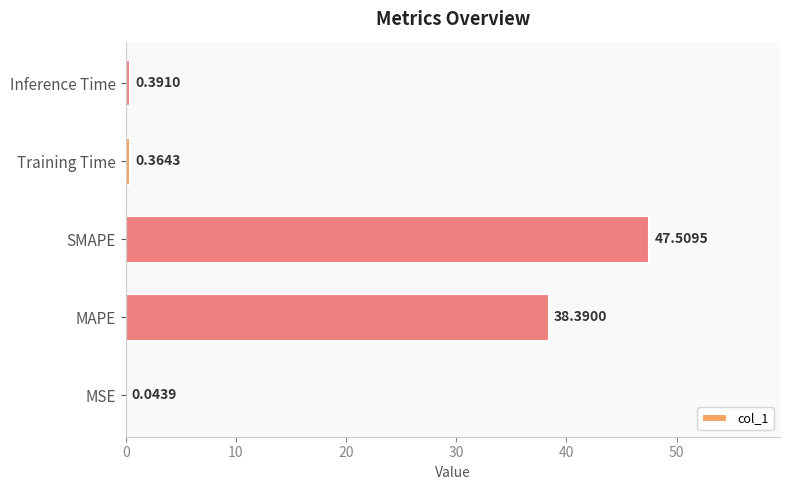

How many data points does each series have?

5